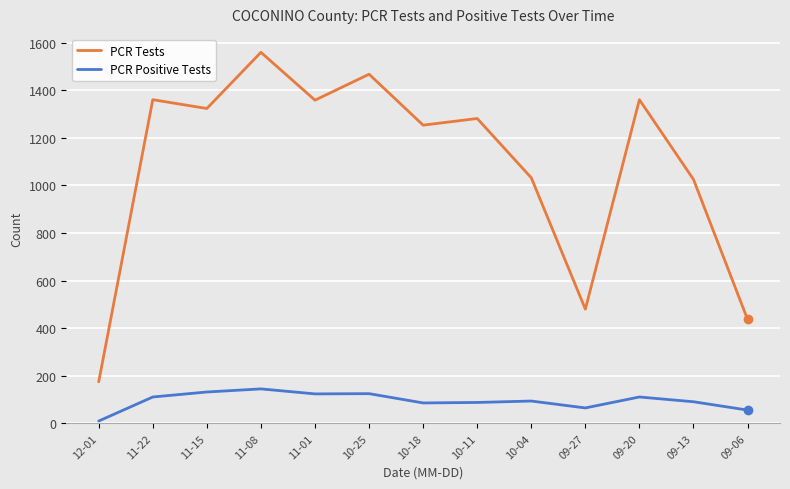

What are all the series names shown in the legend?

PCR Tests, PCR Positive Tests